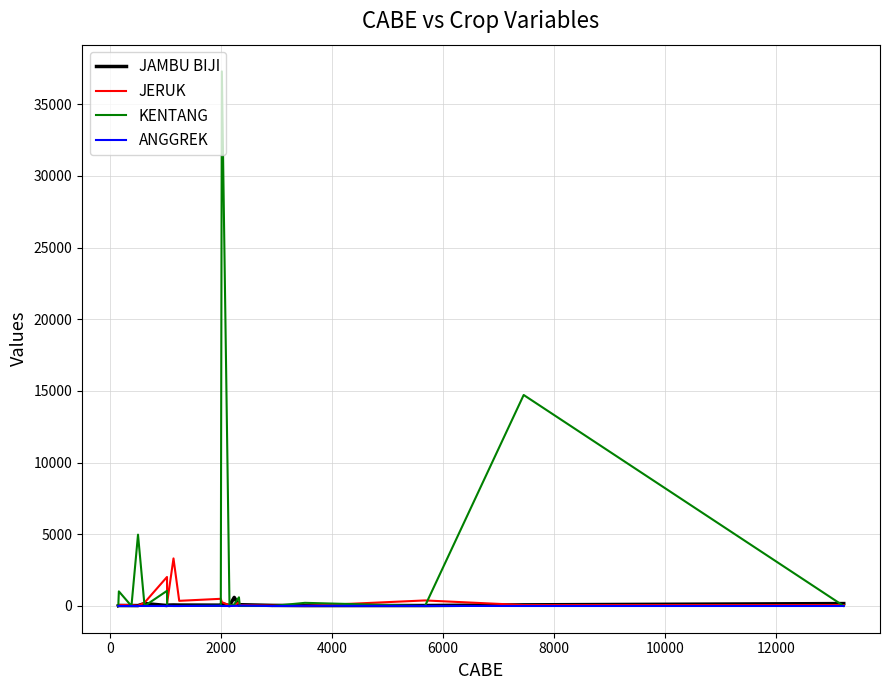

What is the maximum value shown in the chart?

37285.0